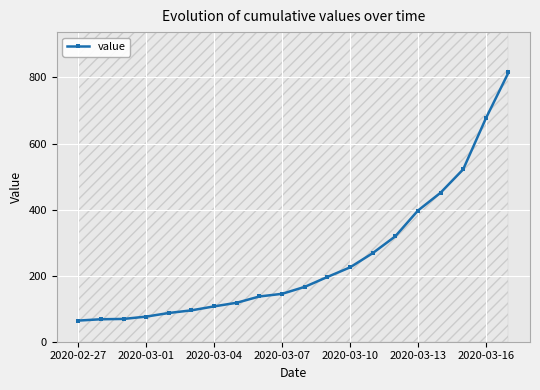

Reading right to left, transcribe all the data shown in this chart.

815	676	522	451	397	319	268	225	196	166	145	137	118	107	95	87	76	69	68	64